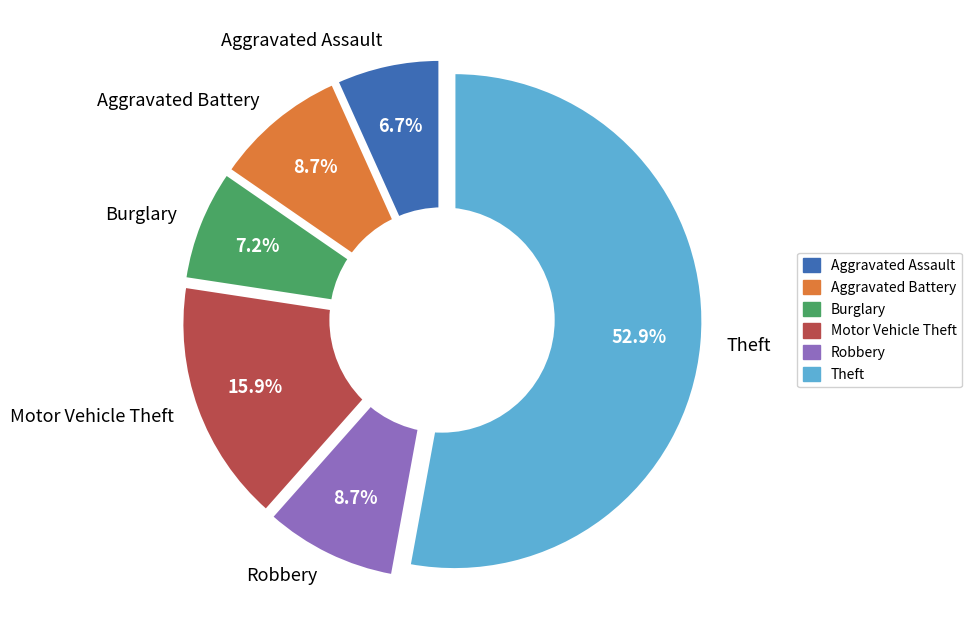

To the nearest percent, what is the average slice percentage?

17%